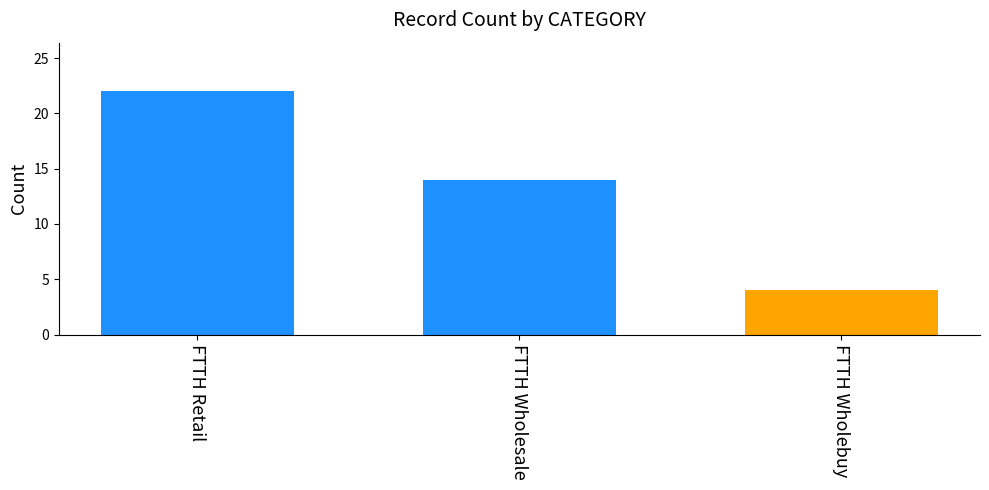

Is it true that the value at FTTH Retail is 22?

True